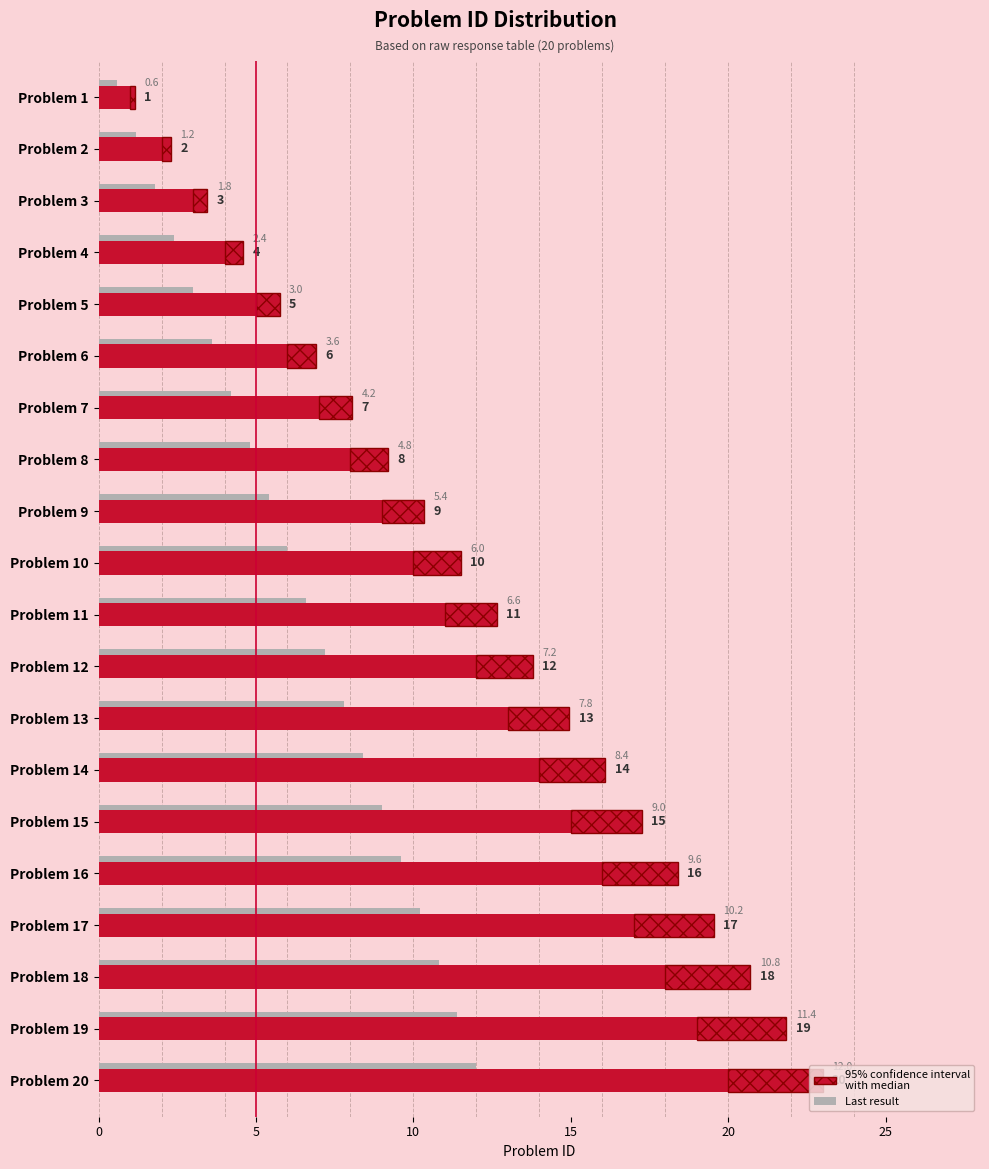

Reading left to right, what are all the values shown in this chart?

problemID: 1.0	2.0	3.0	4.0	5.0	6.0	7.0	8.0	9.0	10.0	11.0	12.0	13.0	14.0	15.0	16.0	17.0	18.0	19.0	20.0
Last result: 0.6	1.2	1.8	2.4	3.0	3.6	4.2	4.8	5.4	6.0	6.6	7.2	7.8	8.4	9.0	9.6	10.2	10.8	11.4	12.0